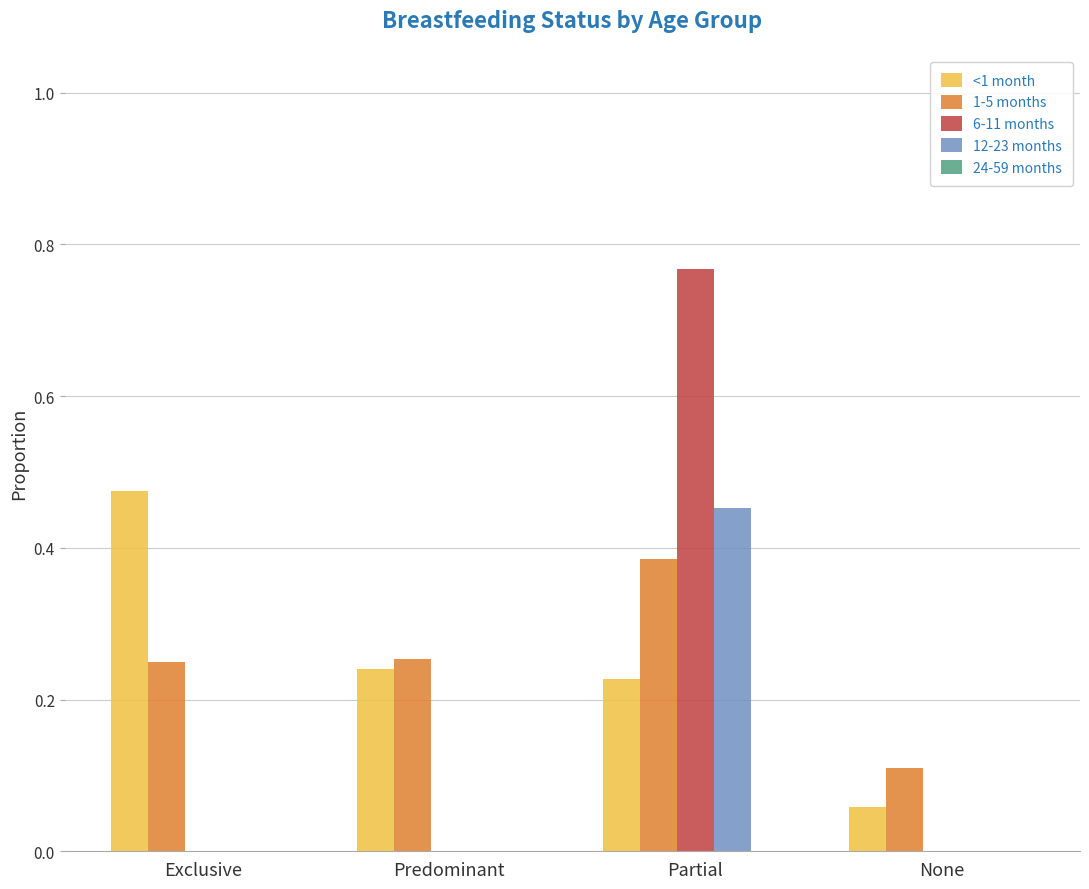

True or false: 1-5 months has a value of 0.4 at Exclusive.

False